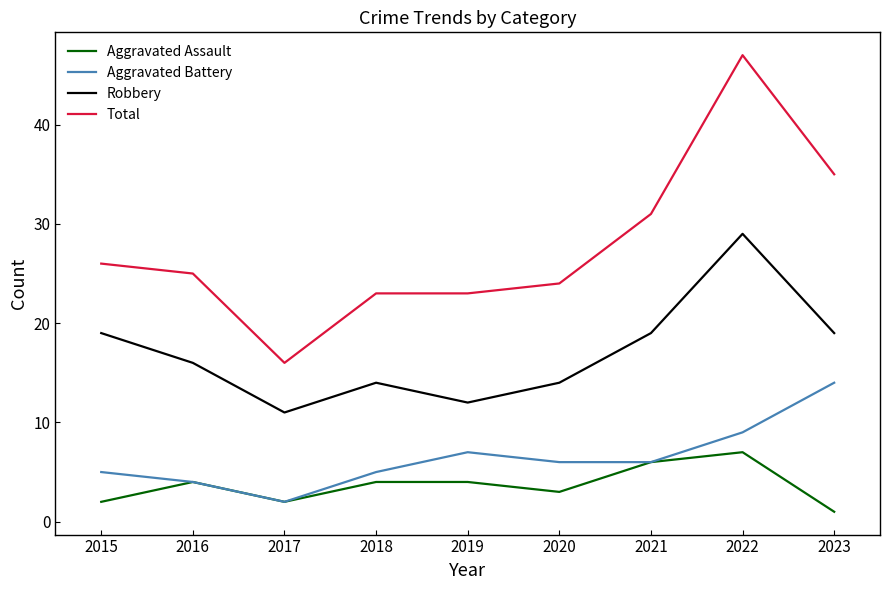

Which series has the largest range (max minus min)?

Total